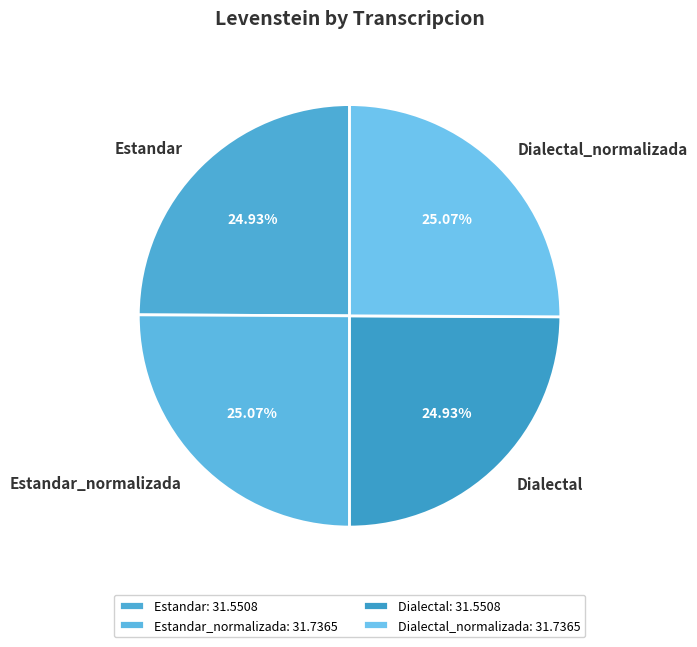

True or false: Dialectal_normalizada accounts for 16% of the total.

False